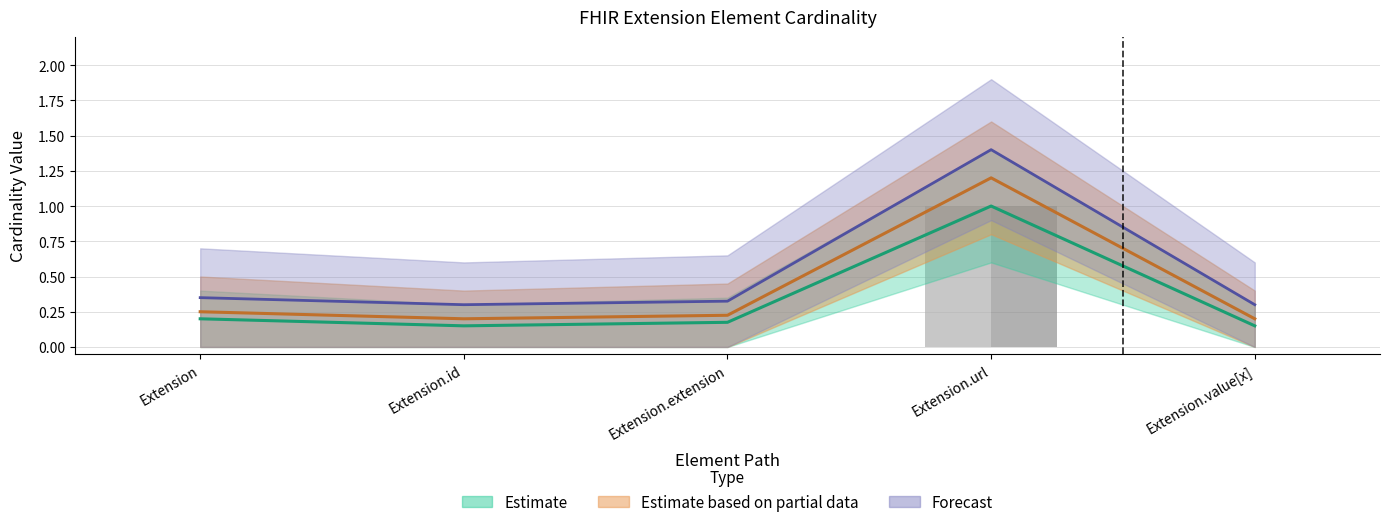

True or false: Base Min has a value of 0 at Extension.

True